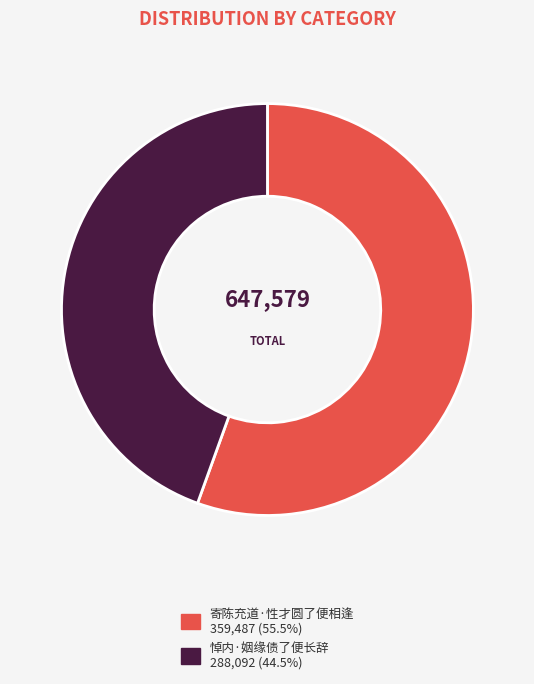

Does 悼内·姻缘债了便长辞 represent more than half of the total?

No